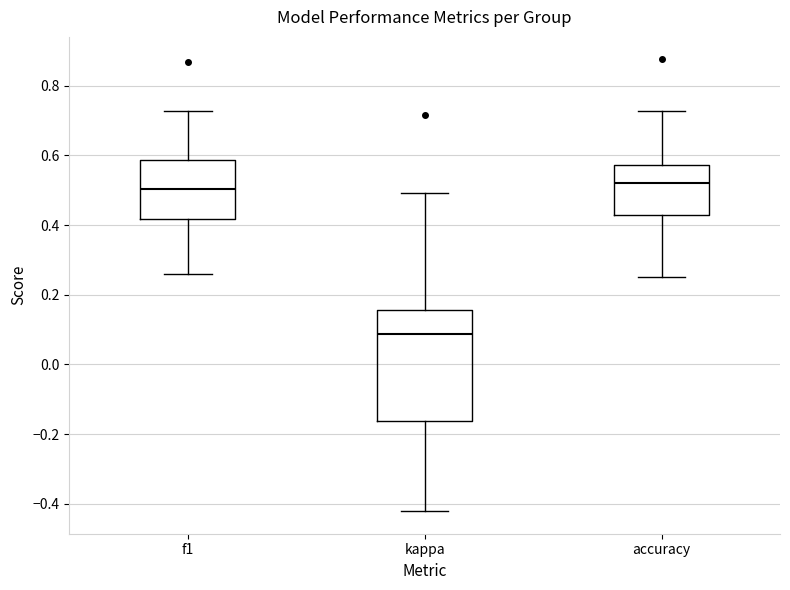

Reading left to right, read every box against the y-axis: the position of its median line, the range the box covers, and the ends of its whiskers. The values are not printed on the chart, so give them approximately, as read against the axis.

f1: median 0.50, box 0.42 to 0.58, whiskers 0.26 to 0.72
kappa: median 0.08, box -0.16 to 0.16, whiskers -0.42 to 0.50
accuracy: median 0.52, box 0.42 to 0.58, whiskers 0.26 to 0.72